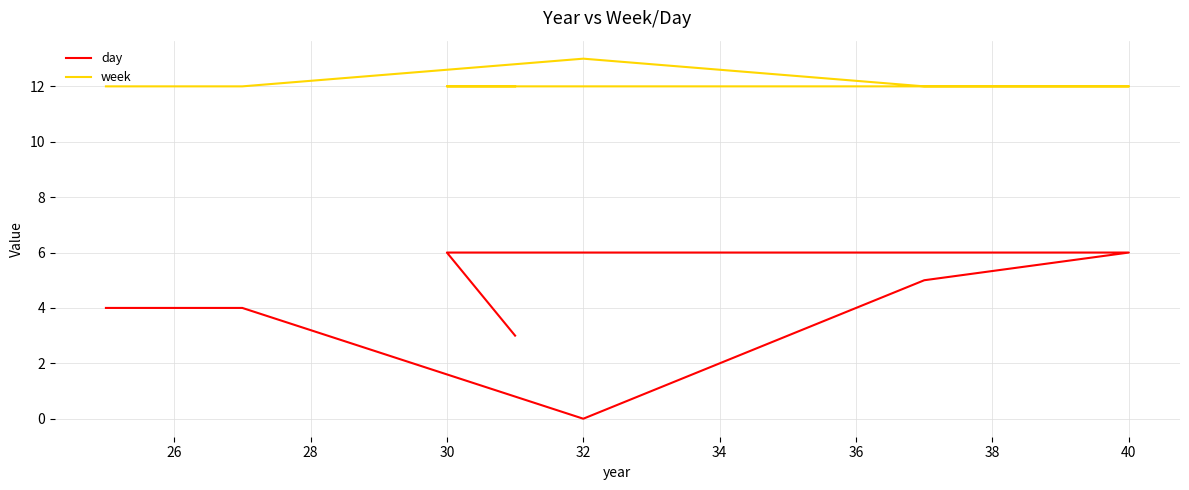

What is the difference between the day values at 32 and 40?

6